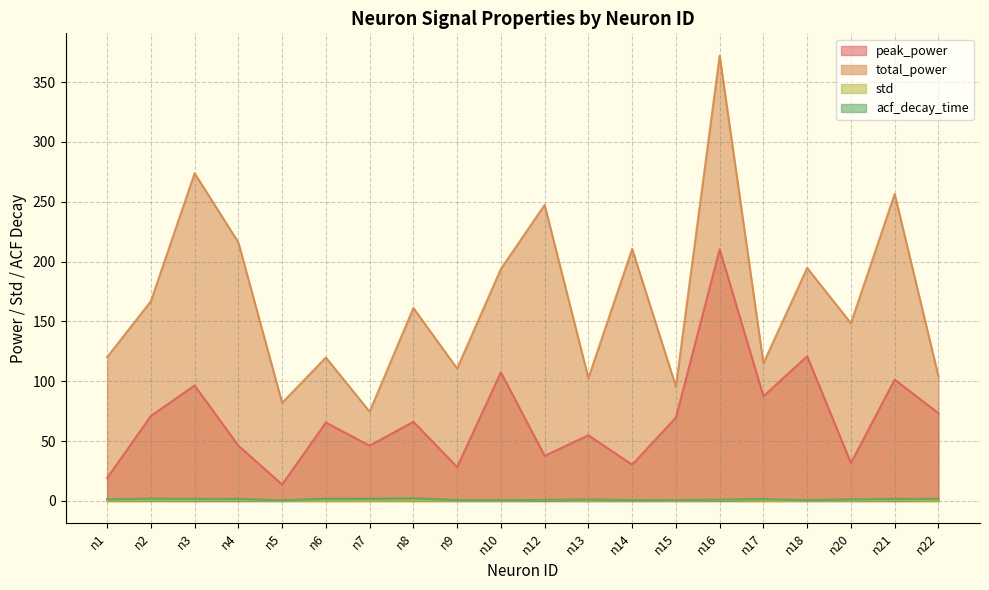

Which series has the widest spread of values?

total_power